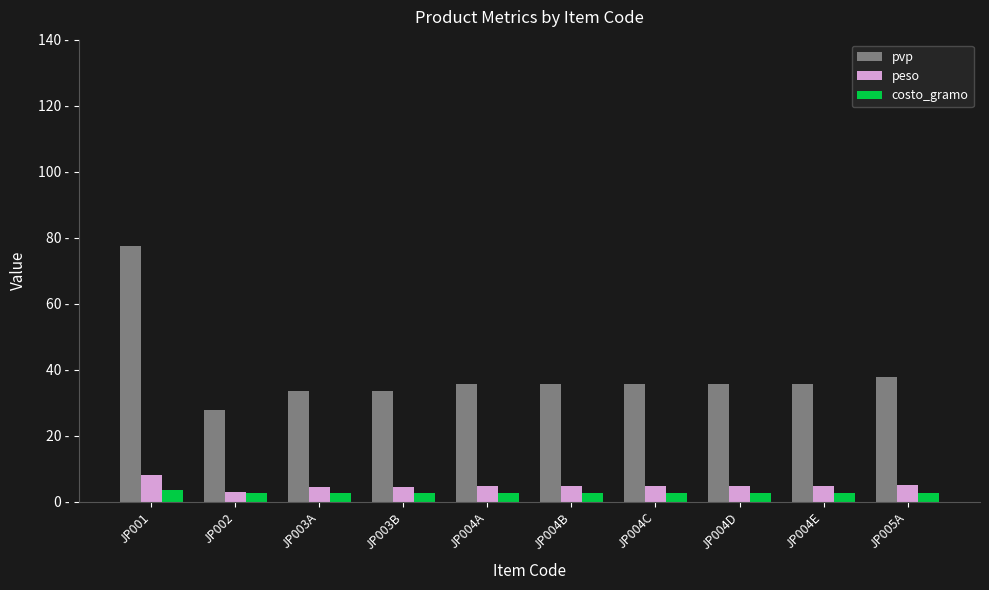

What is the difference between the peso values at JP004A and JP004B?

0.1